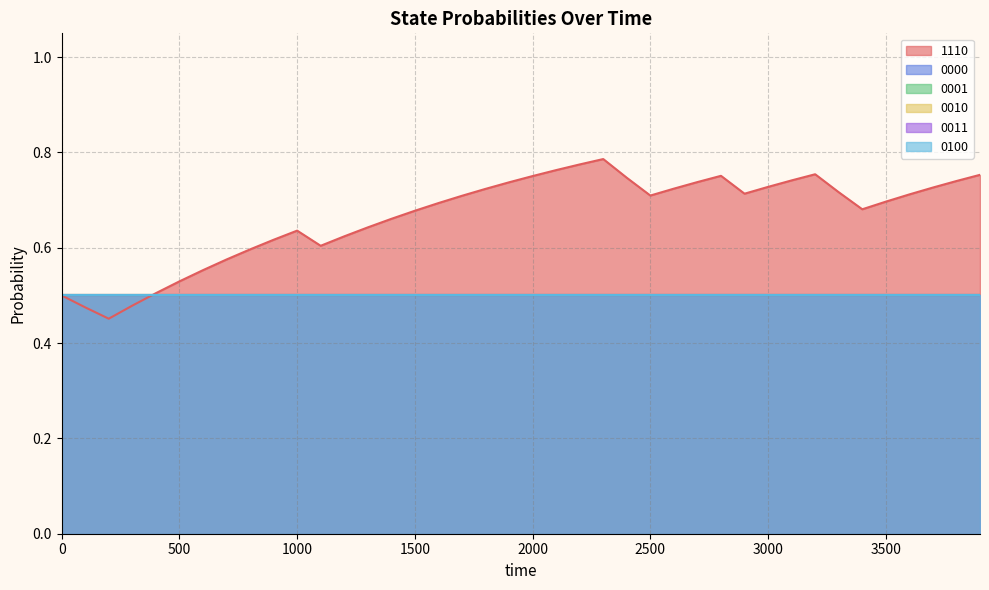

What is the average value of the 0011 series?

0.5